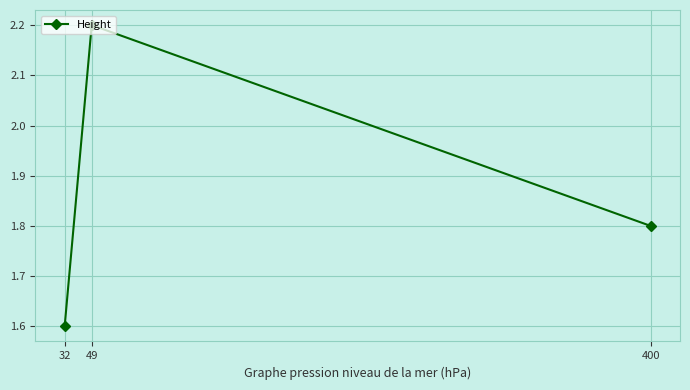

Read the value at 400.

1.8